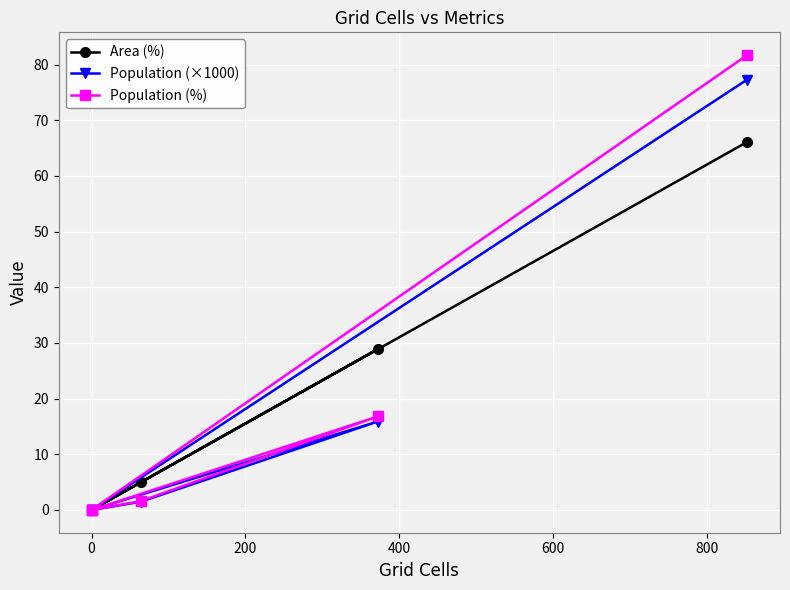

How many lines are shown in the chart?

3